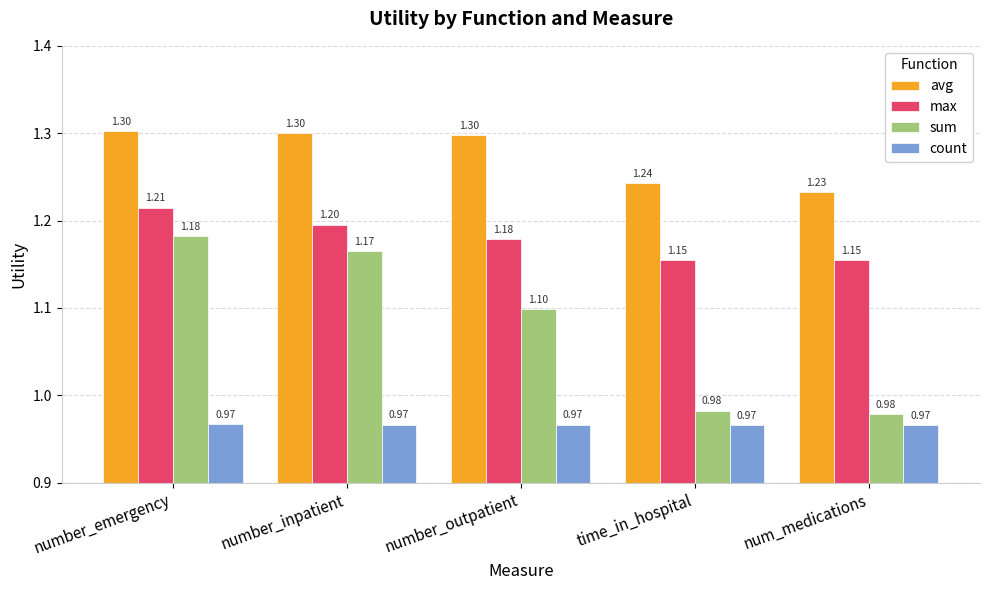

What is the difference between the maximum and second lowest values in the max series?

0.1